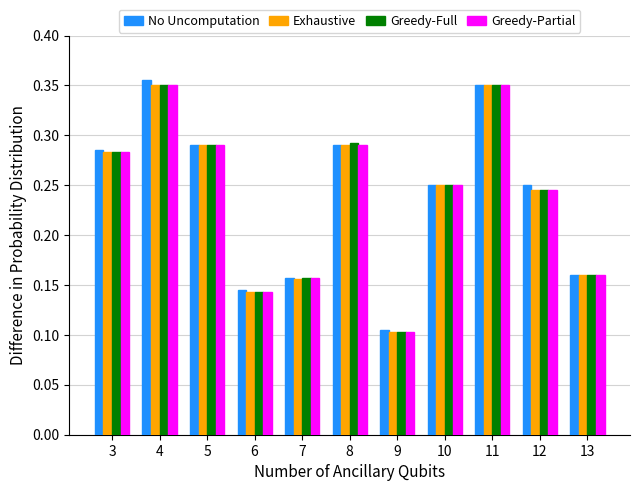

What is the sum of the No Uncomputation values at 12 and 3?

0.5